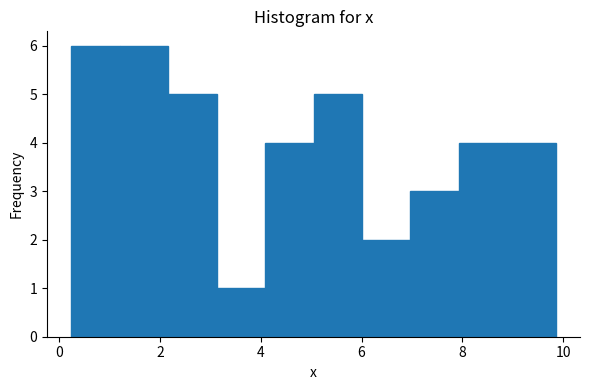

Reading left to right, transcribe this chart: for each bar, give the range it covers on the x-axis and its height. Neither the bar edges nor the heights are printed on the chart, so give them approximately, as read against the axes.

0.2 to 1.2: 6
1.2 to 2.2: 6
2.2 to 3.2: 5
3.2 to 4.0: 1
4.0 to 5.0: 4
5.0 to 6.0: 5
6.0 to 7.0: 2
7.0 to 8.0: 3
8.0 to 8.8: 4
8.8 to 9.8: 4